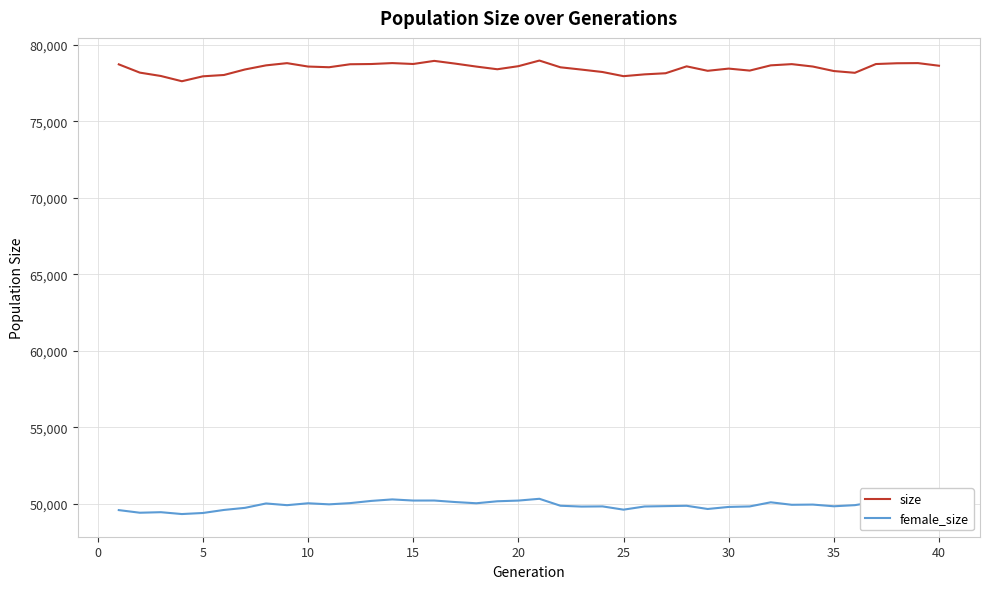

At how many categories does at least one series exceed 58925?

40